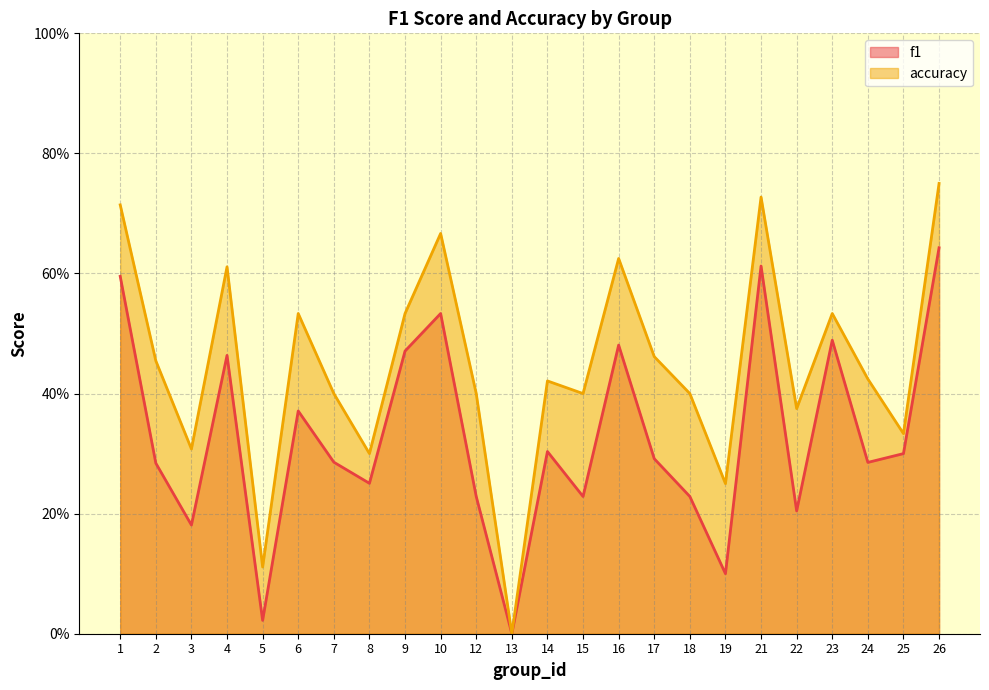

How many values in the f1 series exceed 0?

23